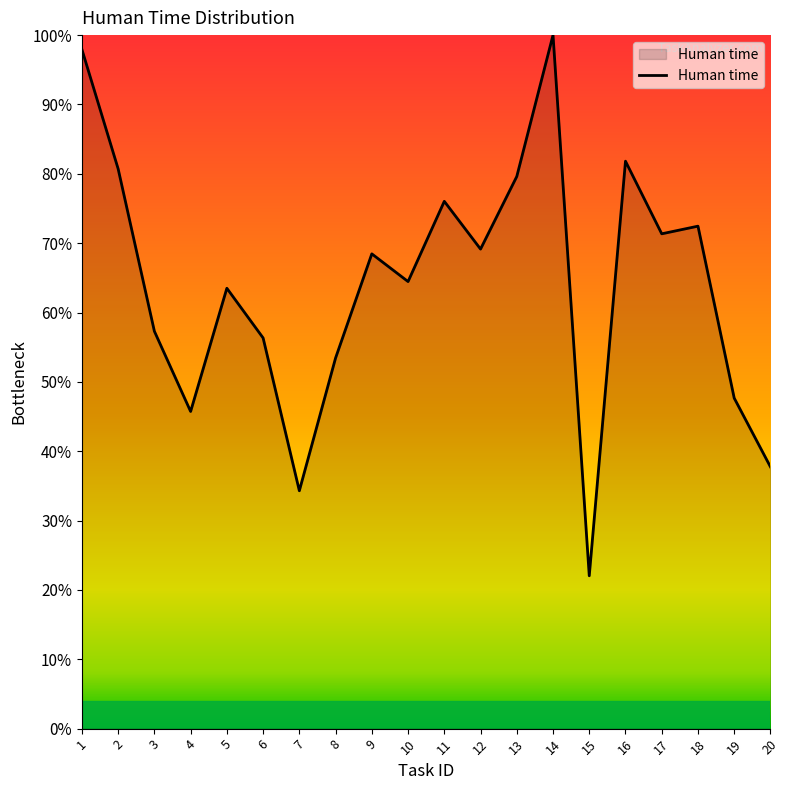

The value at 11 is 76.0. True or false?

True